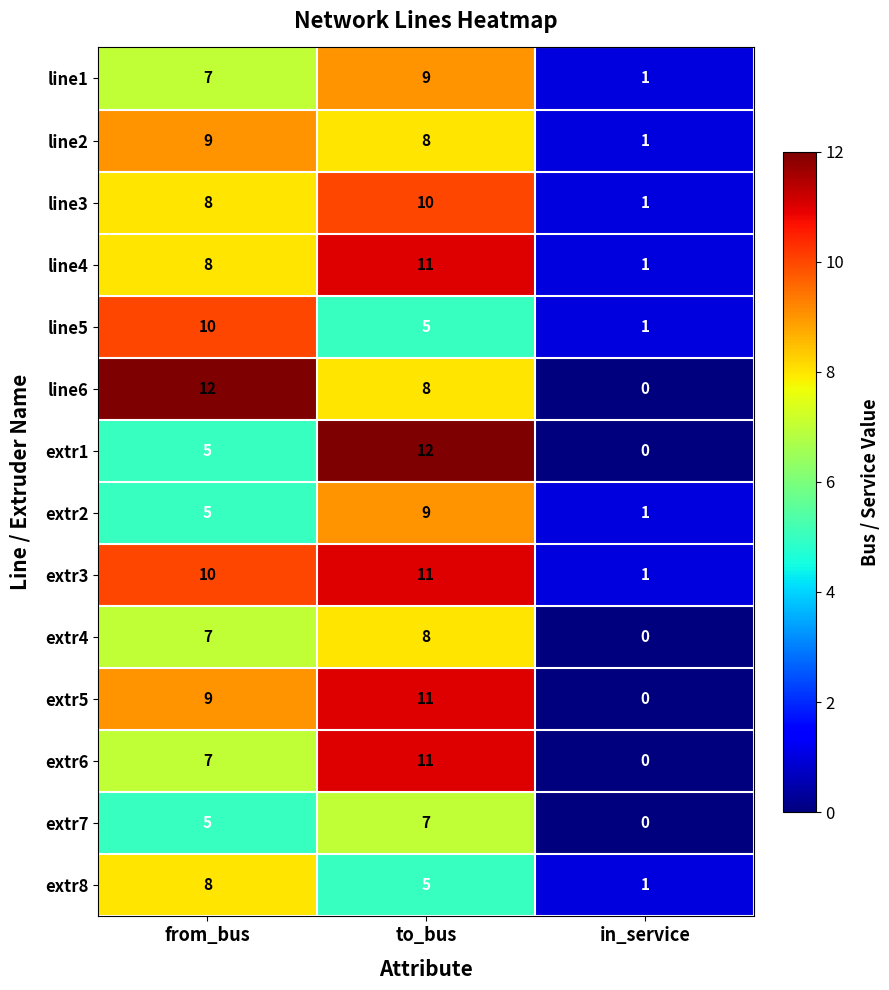

What is the maximum value shown in the chart?

12